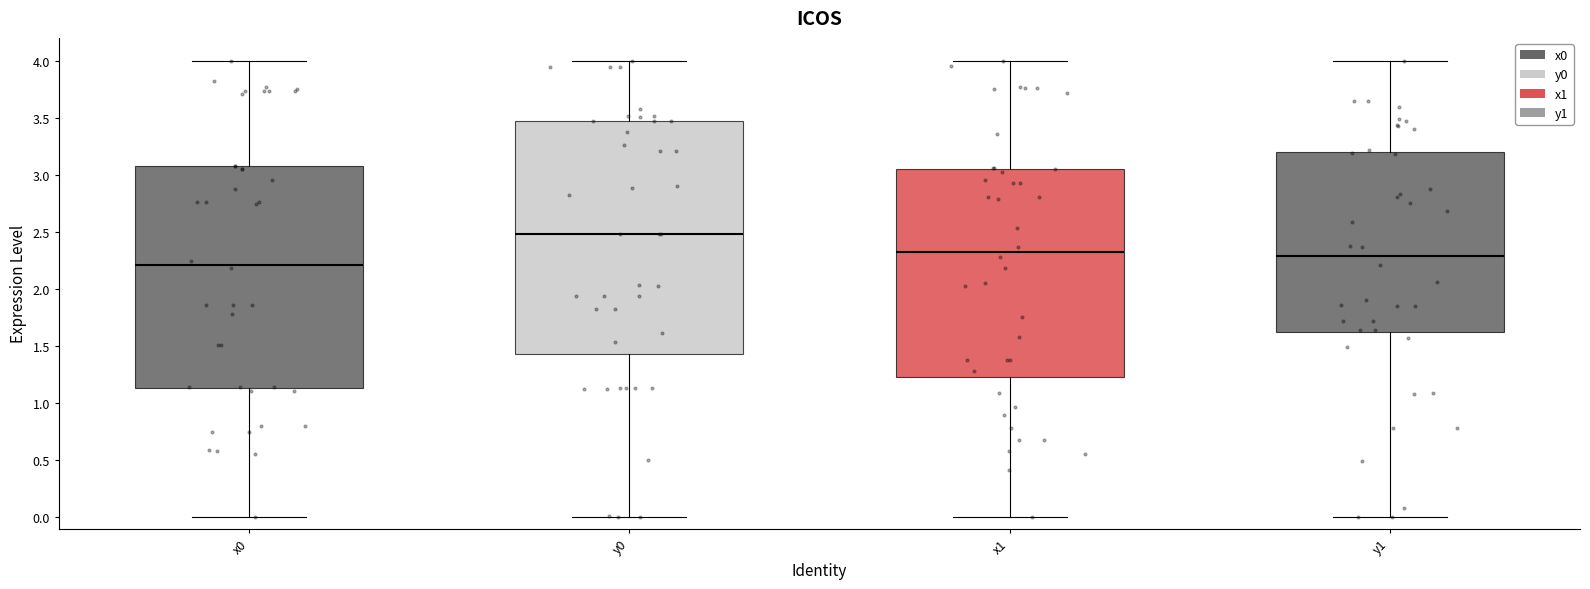

Reading left to right, transcribe this box plot: for each box, give where its median line is, the range the box spans, and where its two whiskers end, as read against the y-axis. The values are not printed on the chart, so give them approximately, as read against the axis.

x0: median 2.20, box 1.15 to 3.05, whiskers 0.00 to 4.00
y0: median 2.50, box 1.45 to 3.45, whiskers 0.00 to 4.00
x1: median 2.35, box 1.25 to 3.05, whiskers 0.00 to 4.00
y1: median 2.30, box 1.60 to 3.20, whiskers 0.00 to 4.00